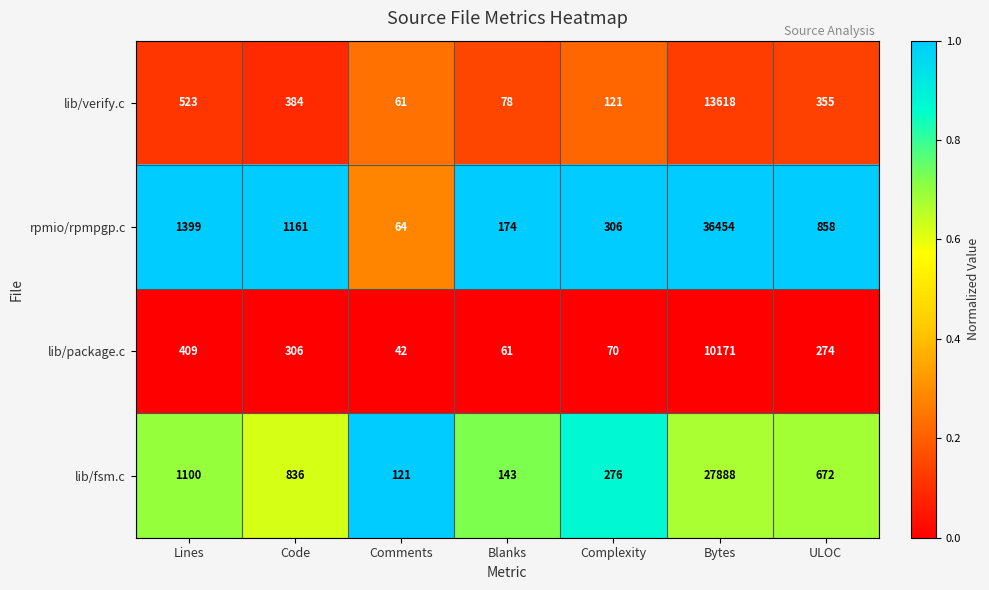

The value of lib/verify.c at Comments is 61. True or false?

True